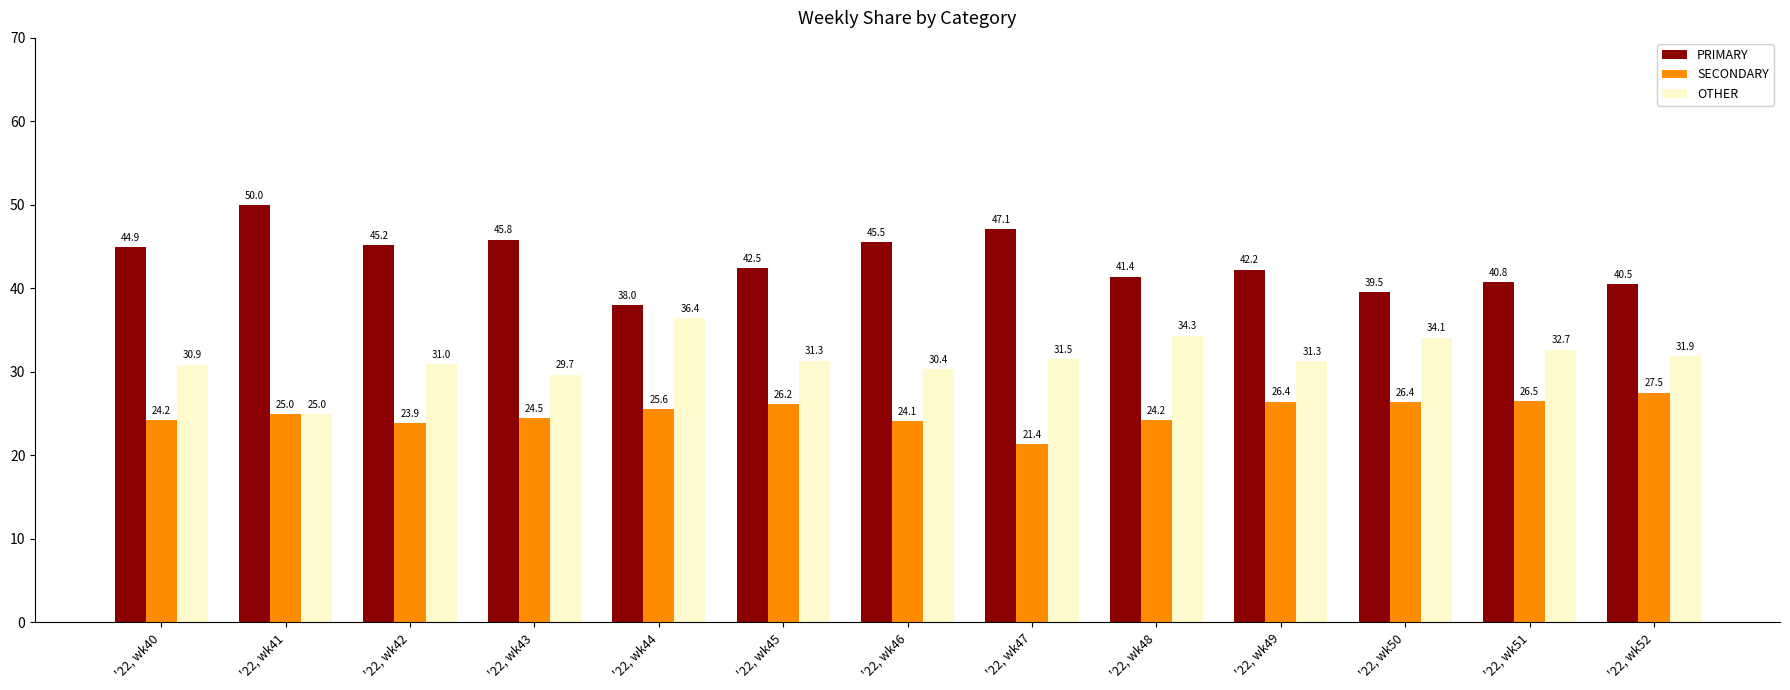

List the series in order of their overall mean, lowest first.

SECONDARY, OTHER, PRIMARY